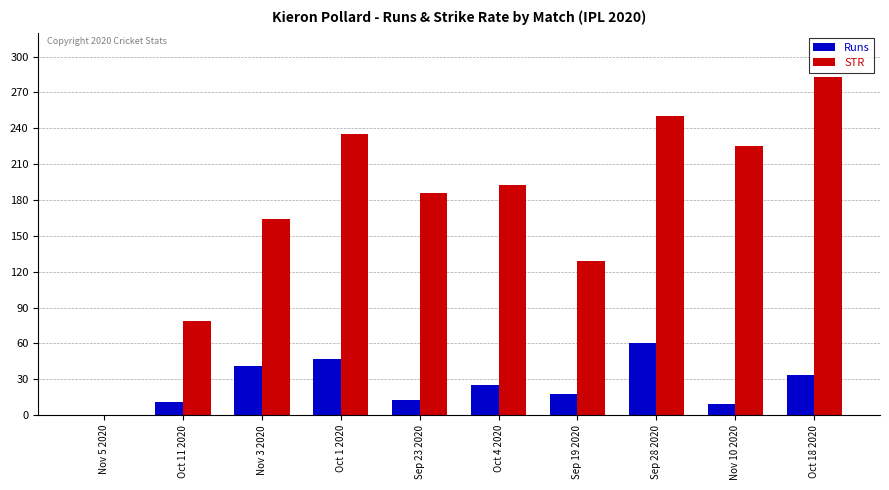

Which series has the largest total across all categories?

STR